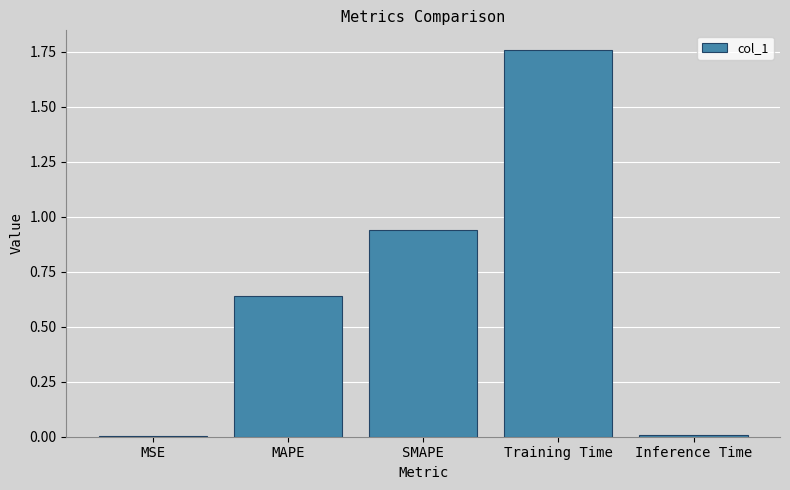

Which has a higher value, SMAPE or MSE?

SMAPE